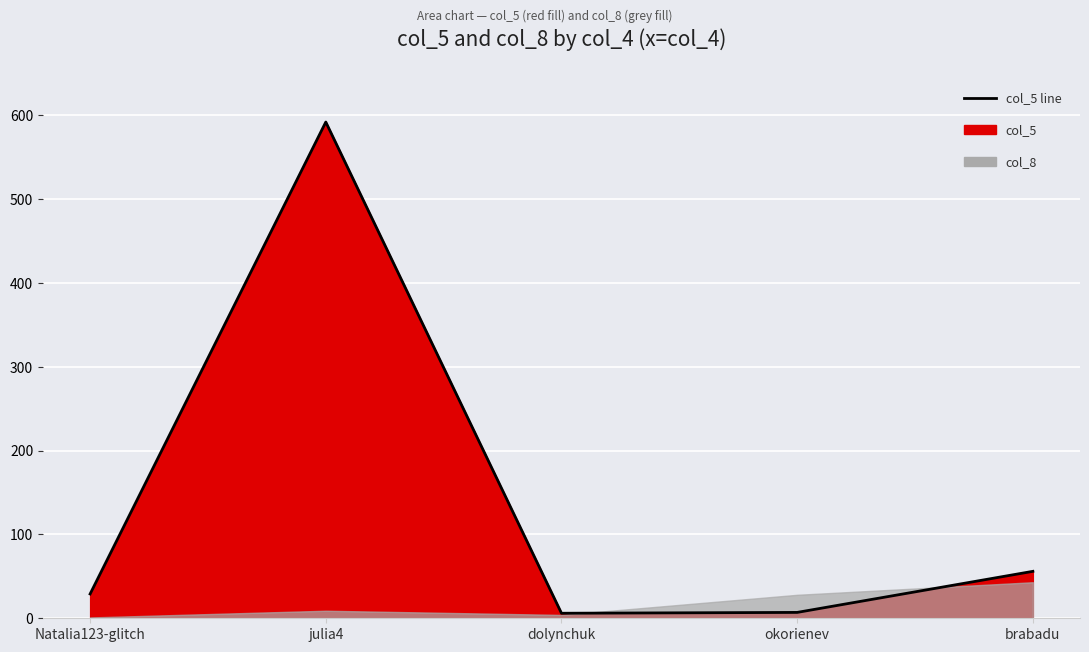

True or false: there are more than 1 points higher than both neighbors.

False